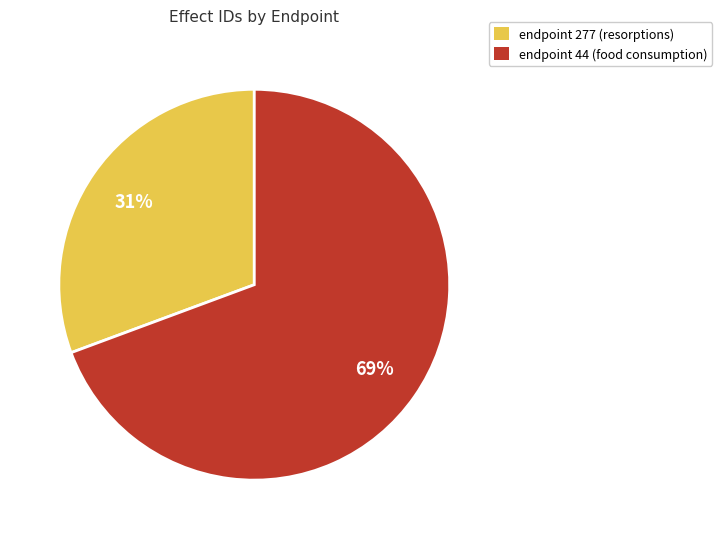

What percentage is the endpoint 277 (resorptions) slice, to the nearest percent?

31%